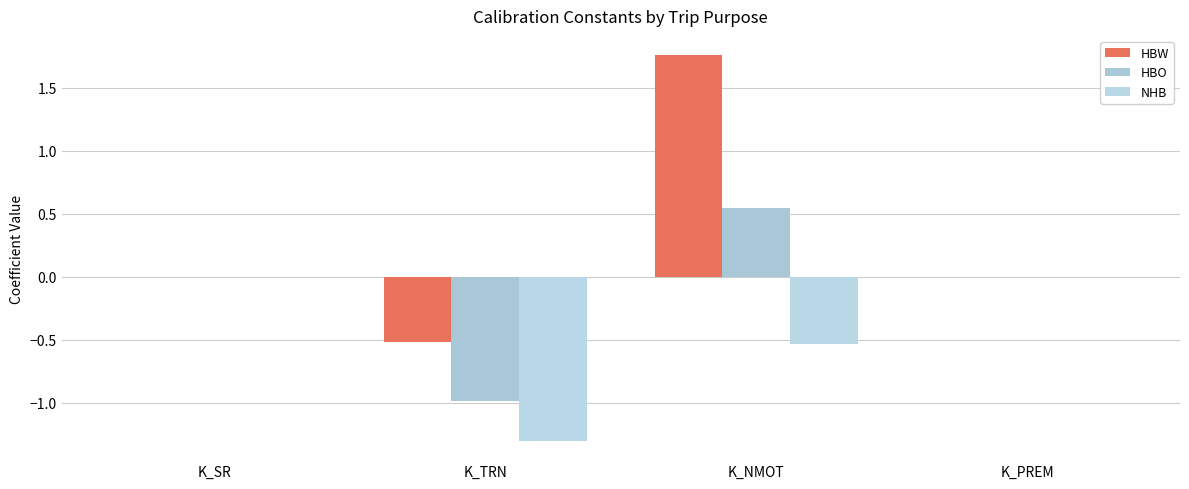

Between K_SR and K_TRN, which series saw the biggest shift?

NHB